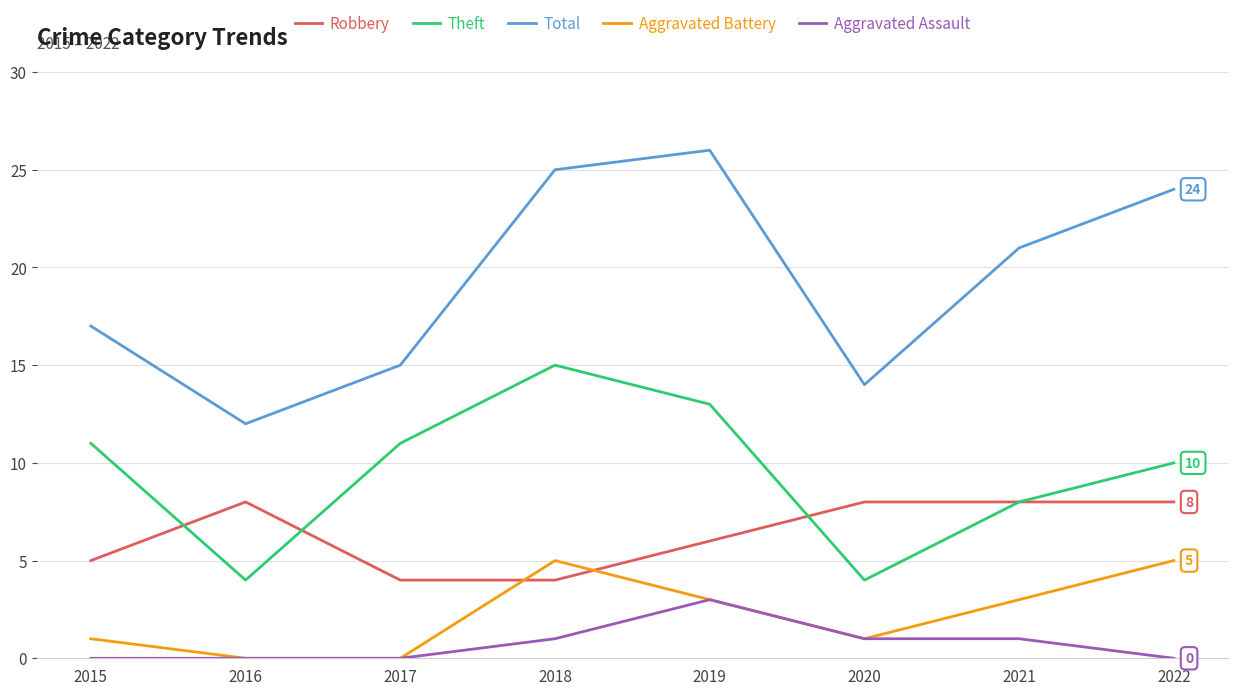

What is the approximate value of Aggravated Battery at 2022?

5